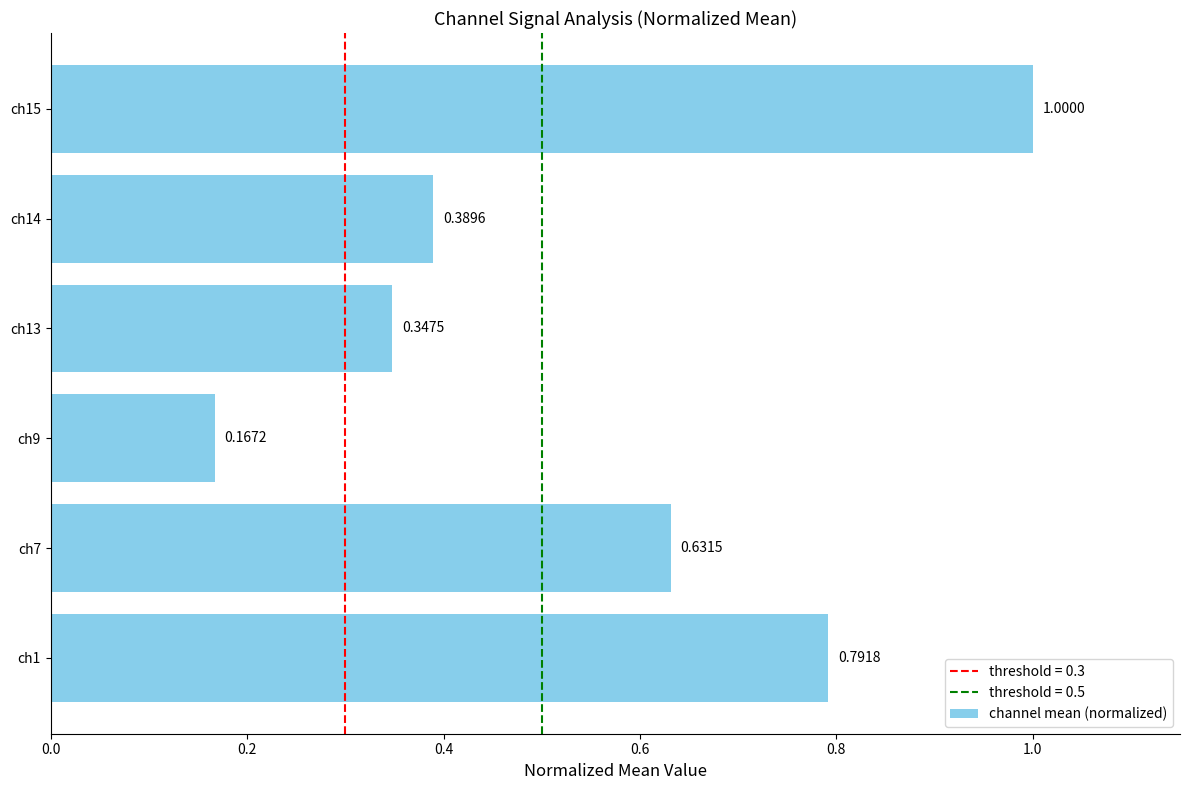

Rank the categories by value from lowest to highest.

ch9, ch13, ch14, ch7, ch1, ch15